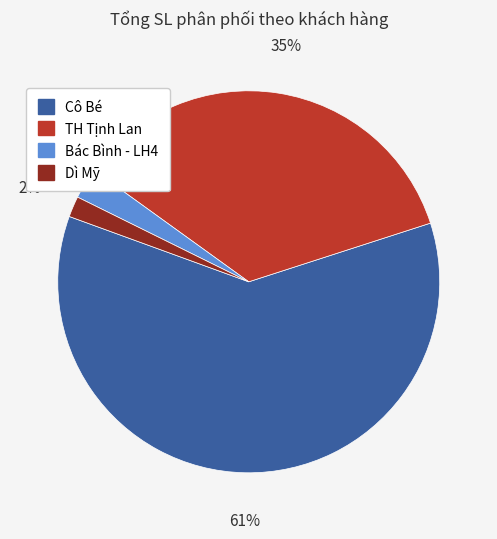

Is the sum of Dì Mỹ and Cô Bé greater than half?

Yes